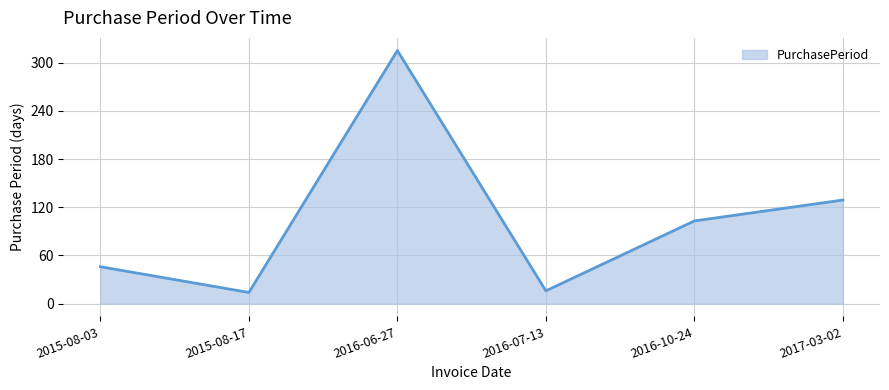

Reading left to right, what are all the values shown in this chart?

2015-08-03=46	2015-08-17=14	2016-06-27=315	2016-07-13=16	2016-10-24=103	2017-03-02=129